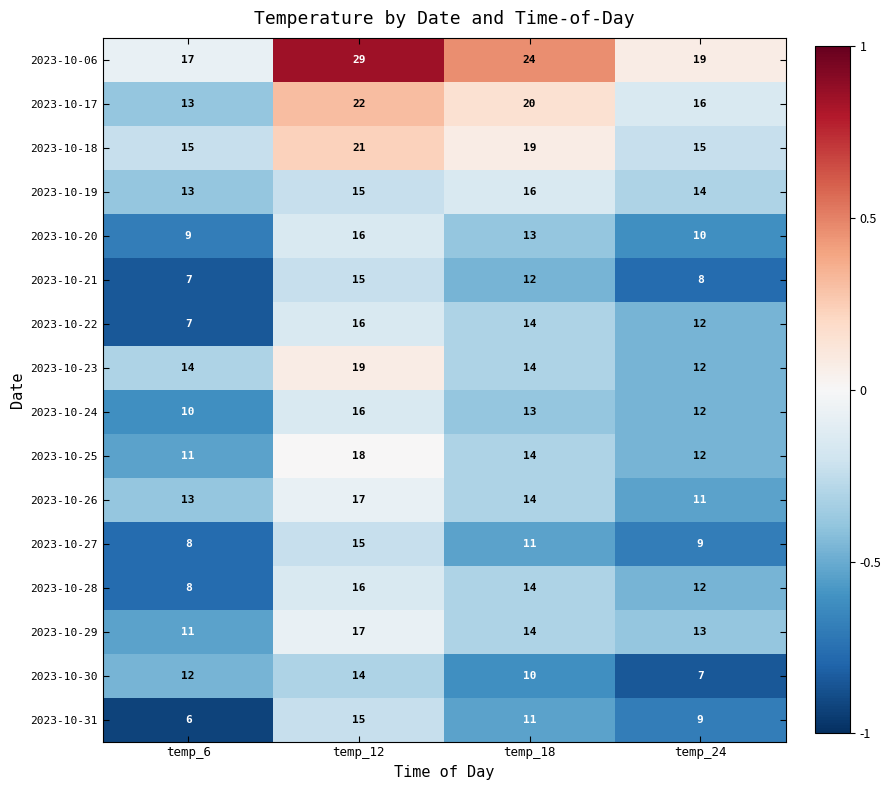

What is the difference between the maximum and second lowest values in the 2023-10-30 series?

4